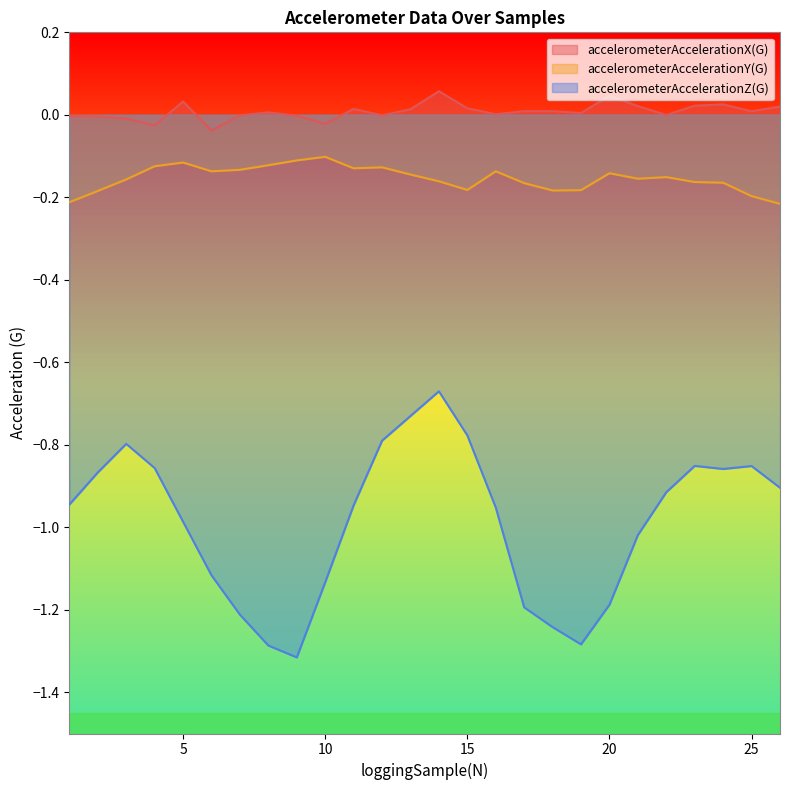

Where is accelerometerAccelerationX(G) nearest to the value 0?

22